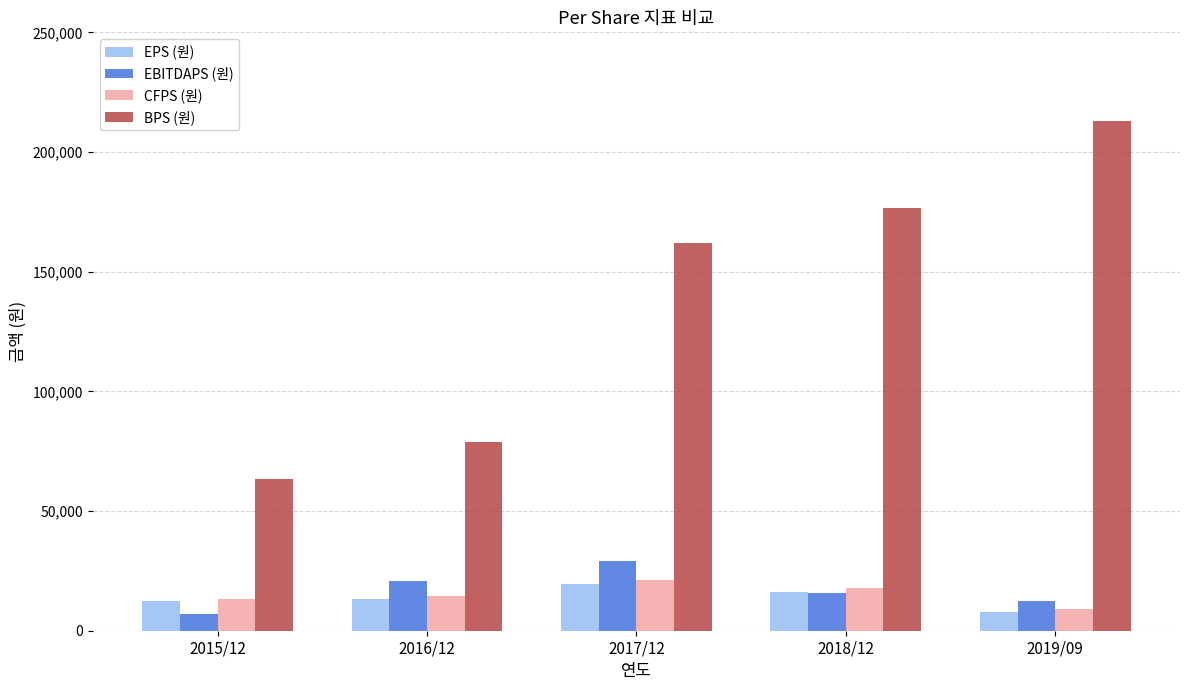

What is the minimum value for EBITDAPS (원)?

7184